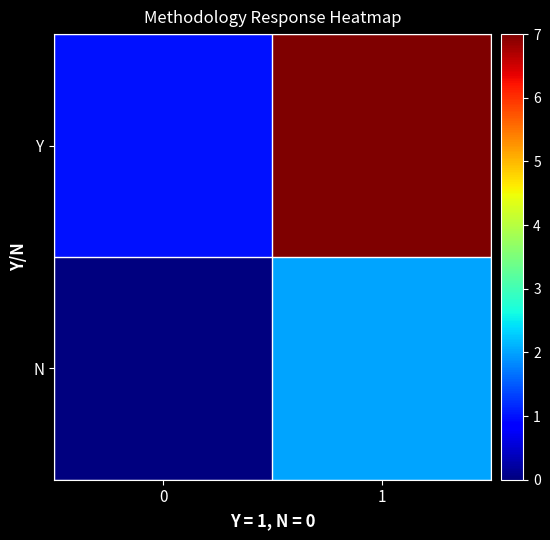

Rank the series at 1 from highest to lowest value.

Y, N